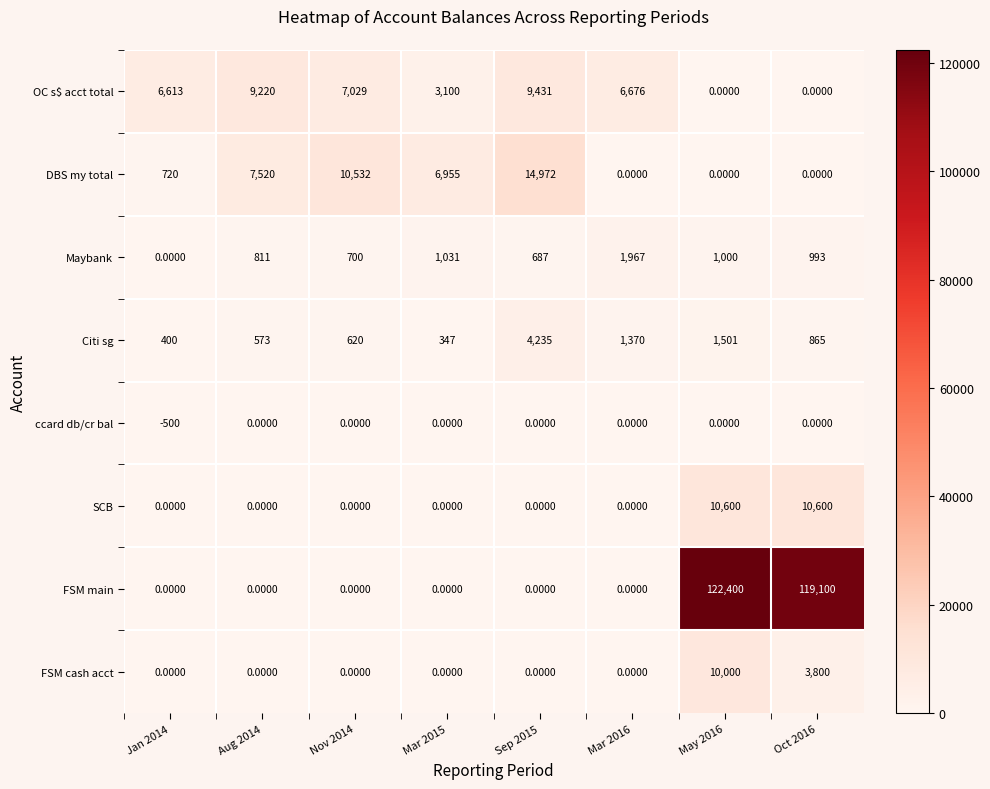

What is the difference between the maximum and minimum values in the OC s$ acct total series?

9431